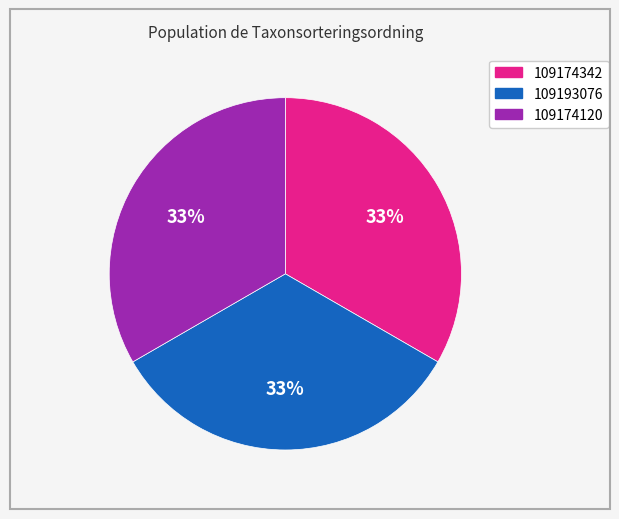

What is the ratio of the value at 109174120 to the value at 109174342?

1.0